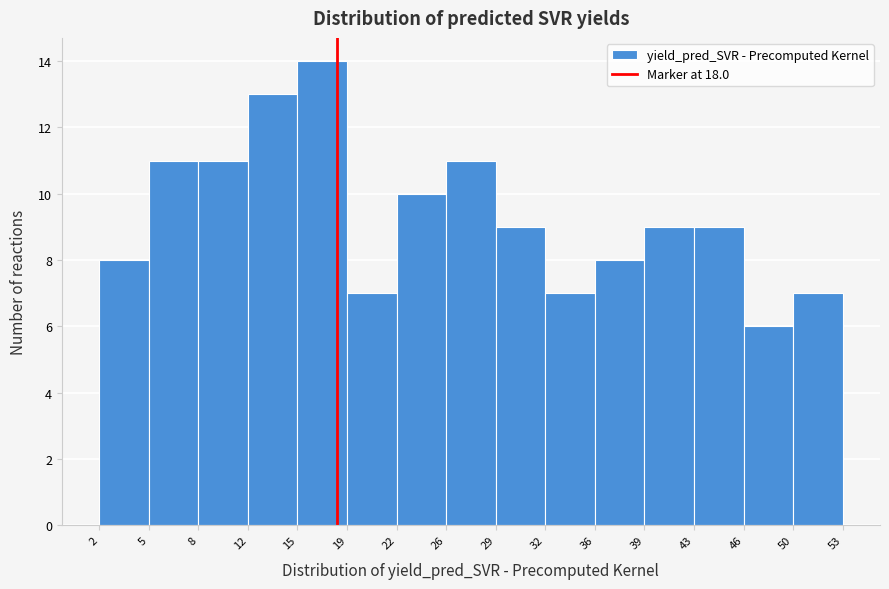

Reading left to right, list every bar in this chart as the range it spans on the x-axis followed by its height. The values are not printed on the chart, so give them approximately, as read against the axis.

2 to 5: 8
5 to 8: 11
8 to 12: 11
12 to 15: 13
15 to 19: 14
19 to 22: 7
22 to 26: 10
26 to 29: 11
29 to 32: 9
32 to 36: 7
36 to 39: 8
39 to 43: 9
43 to 46: 9
46 to 50: 6
50 to 53: 7